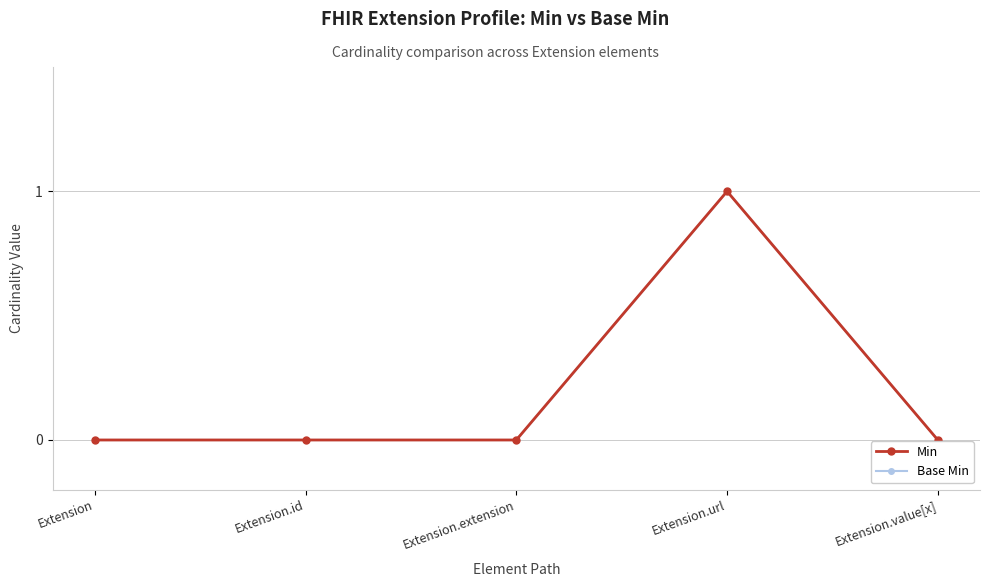

Which category has the lowest value across all series?

Extension